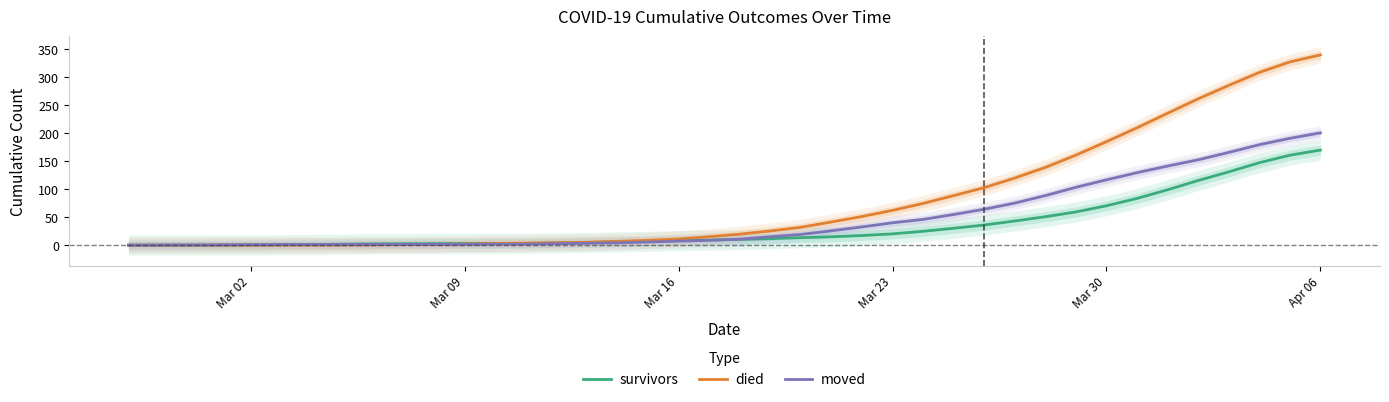

Which category has the highest value in the survivors series?

Apr 06